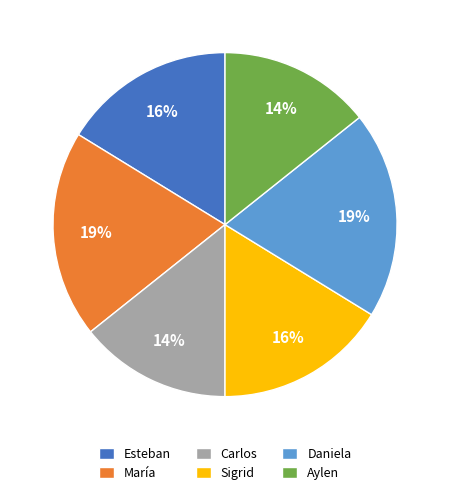

Does any single category account for the majority?

No